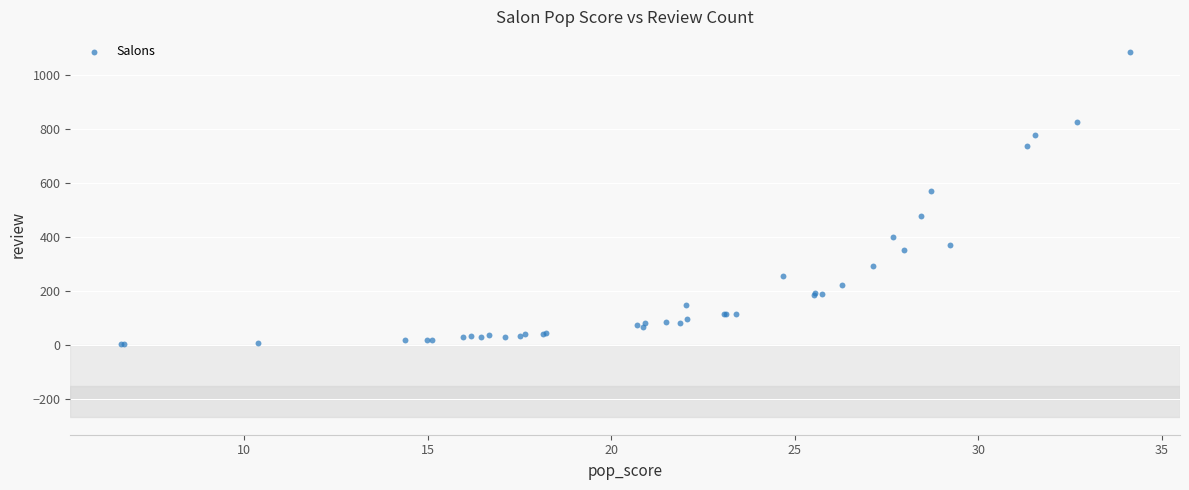

What Y value in the scatter plot is closest to 542?

570